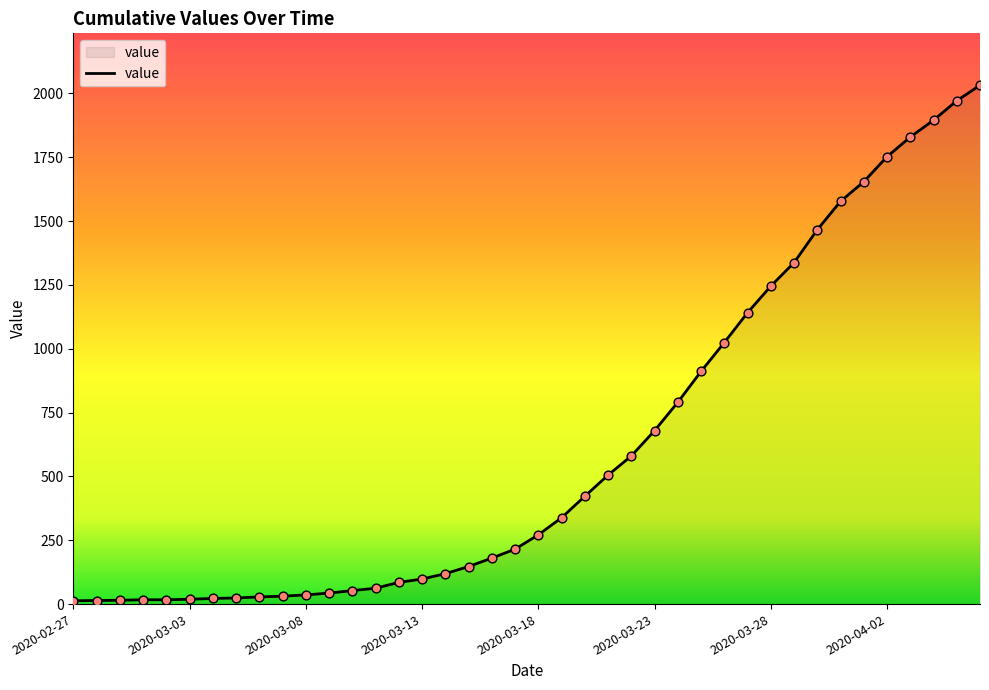

What is the maximum value shown in the chart?

2032